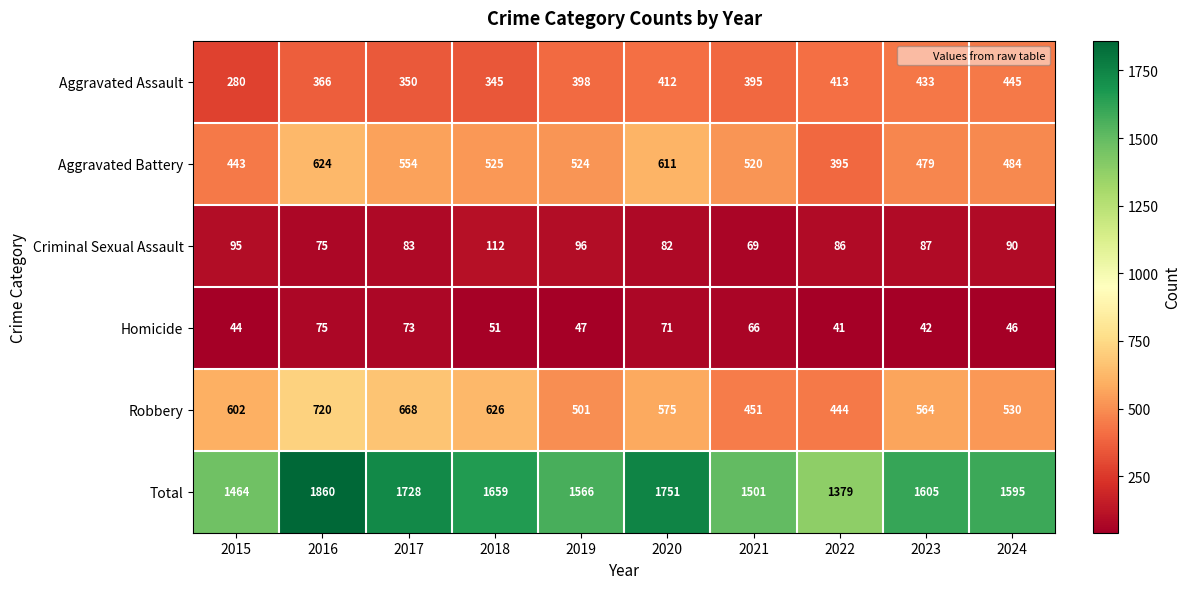

At which label is Homicide closest to 58?

2018